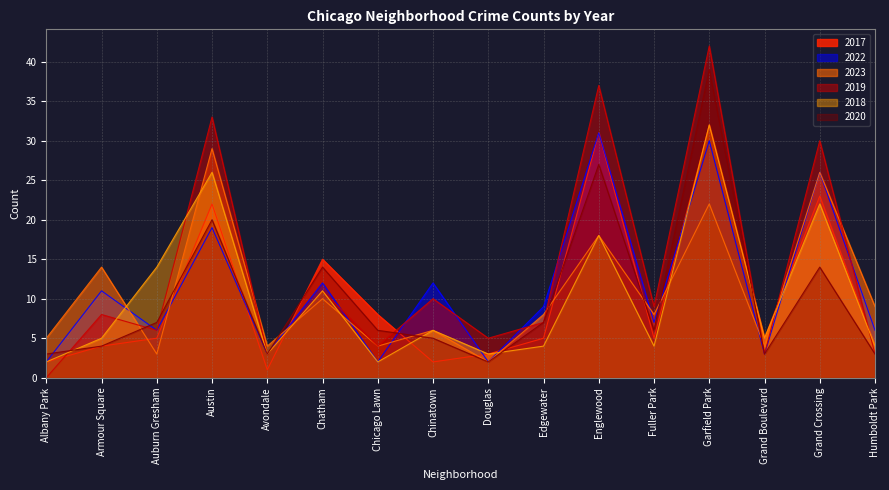

Where does the 2020 series first go above 6?

Auburn Gresham